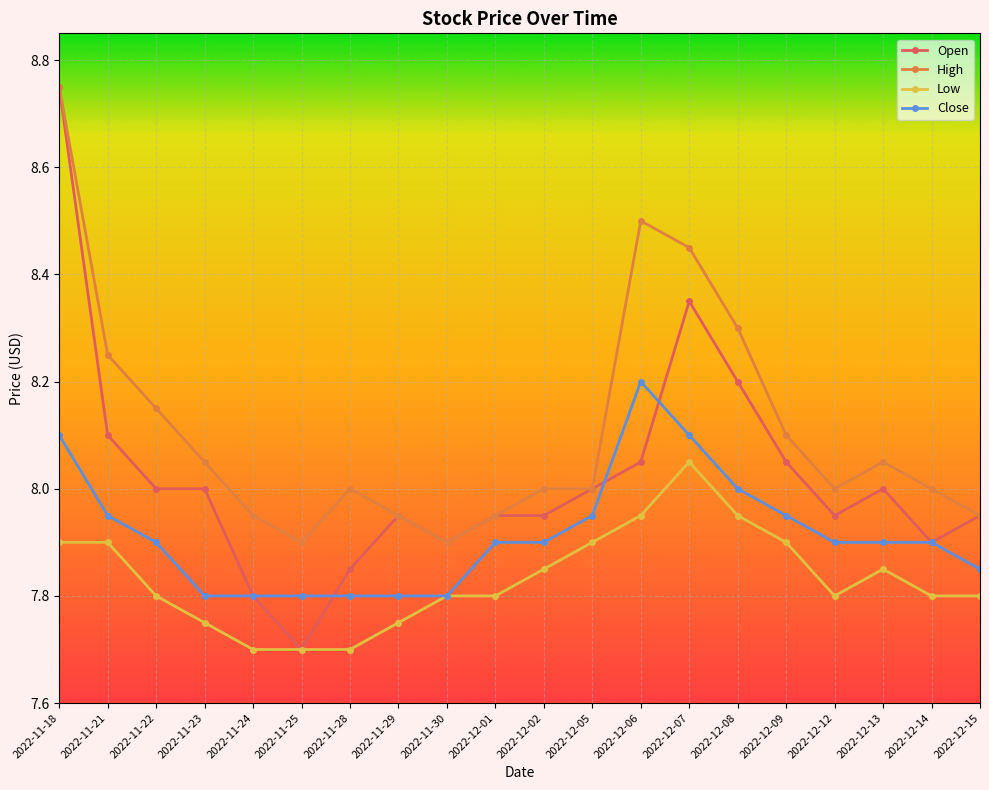

True or false: Close has more than 0 interior local peaks.

True